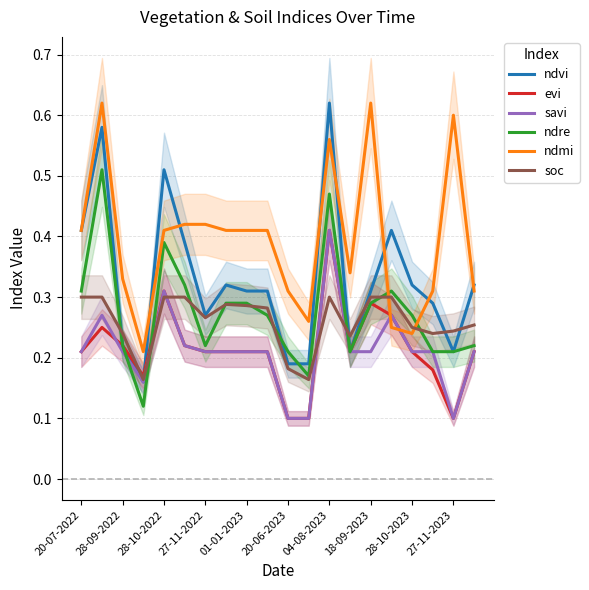

What is the label of the 1st point from the left?

20-07-2022